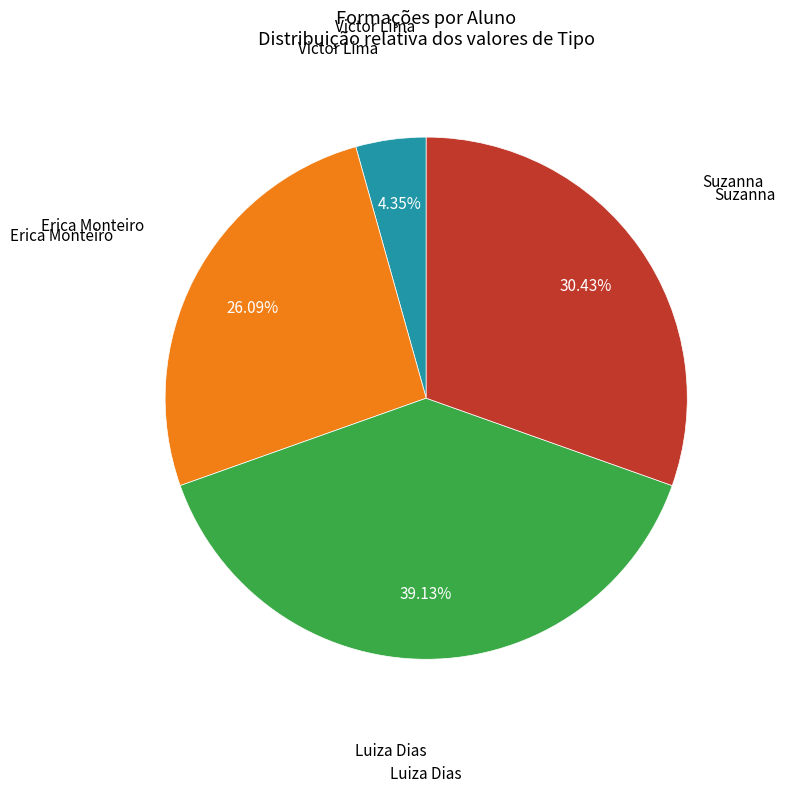

Rank the categories by value from lowest to highest.

Victor Lima, Erica Monteiro, Suzanna, Luiza Dias